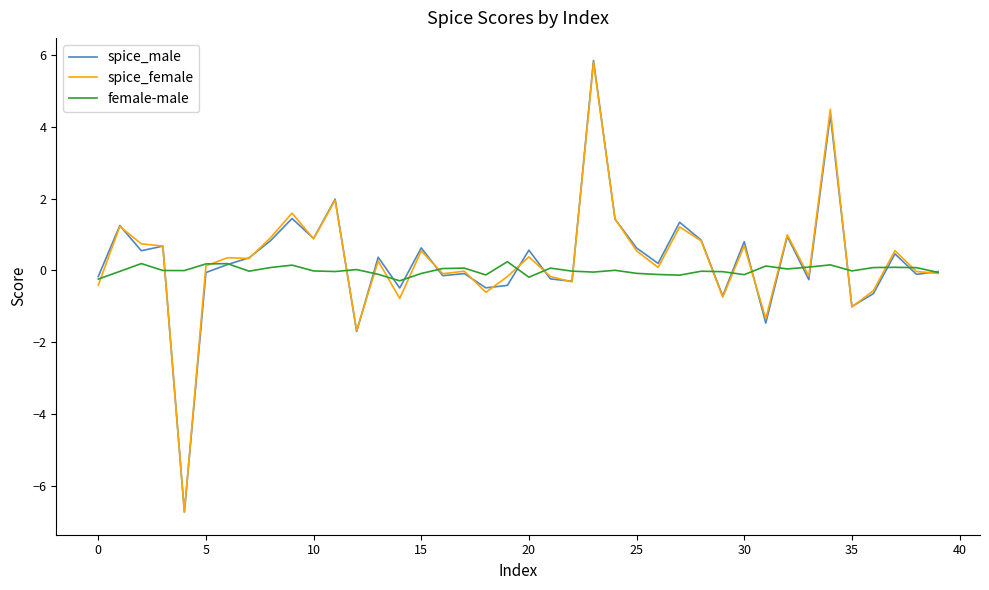

How many distinct data groups are displayed?

3